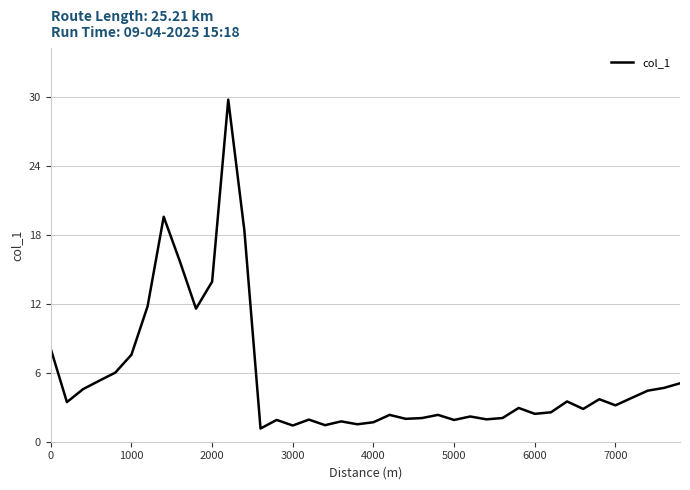

What is the sum of all values?

224.8